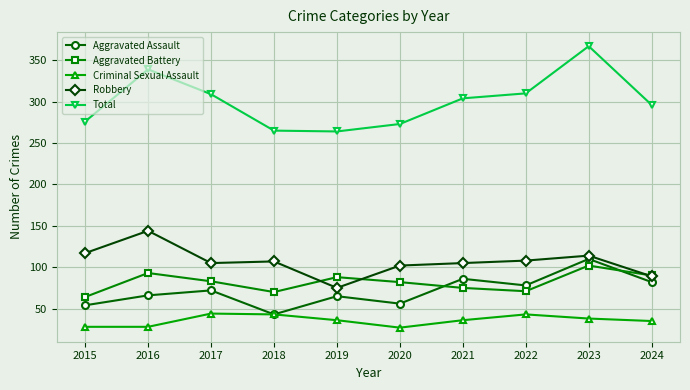

How many series are shown in this chart?

5